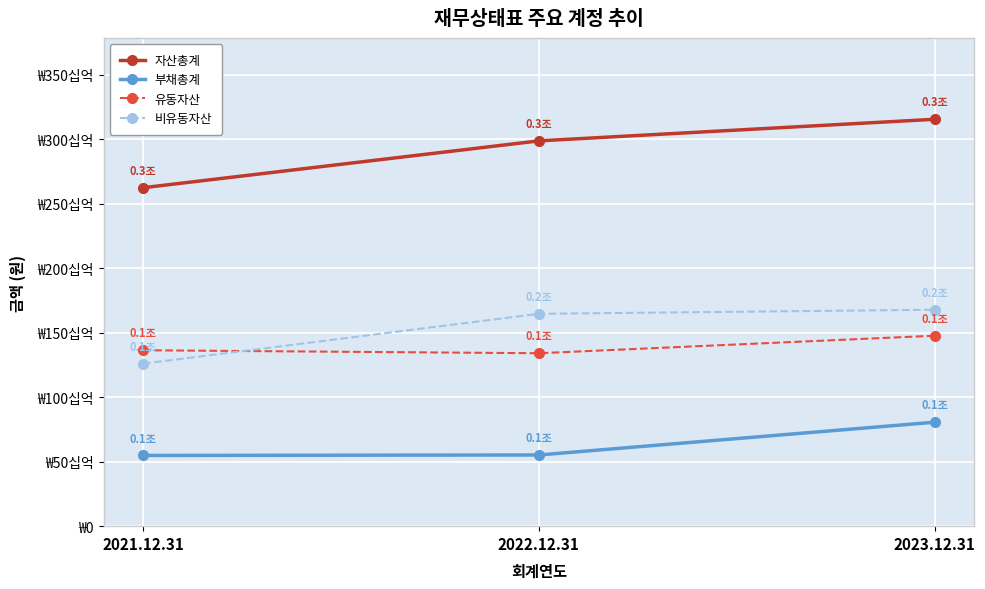

Reading left to right, transcribe all the data shown in this chart.

자산총계: 262418107707	298737345184	315487269002
부채총계: 54826480986	55197726752	80610453913
유동자산: 136388381817	134085503468	147679827483
비유동자산: 126029725890	164651841716	167807441519